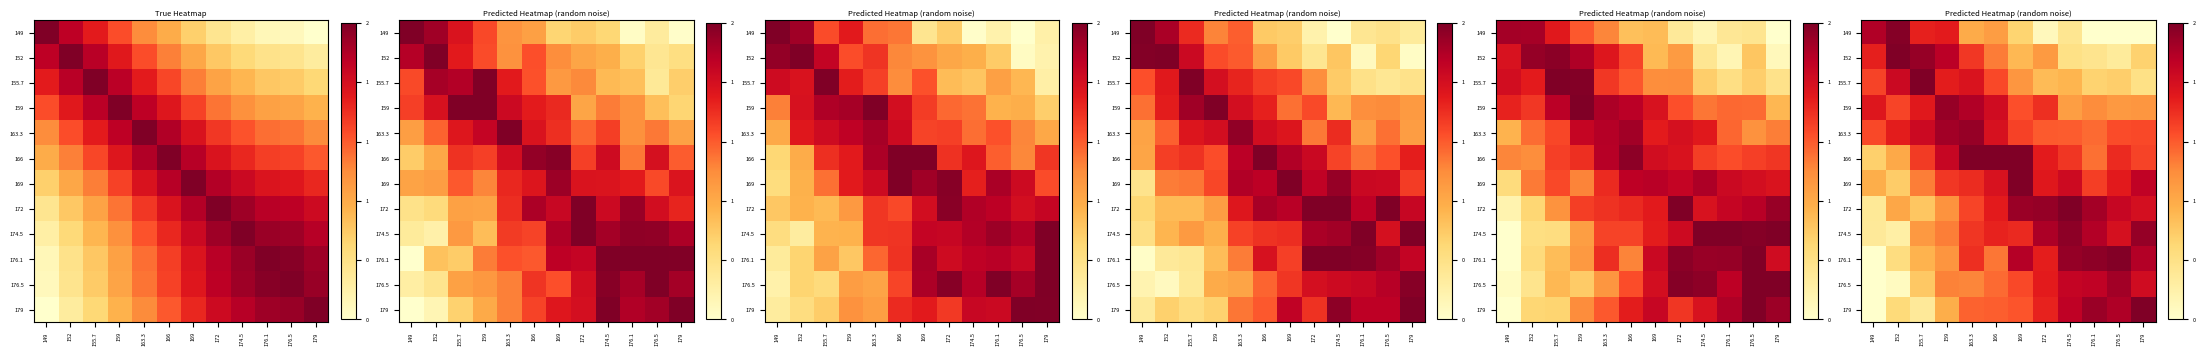

Which has a higher value, 149 or 174.5?

149